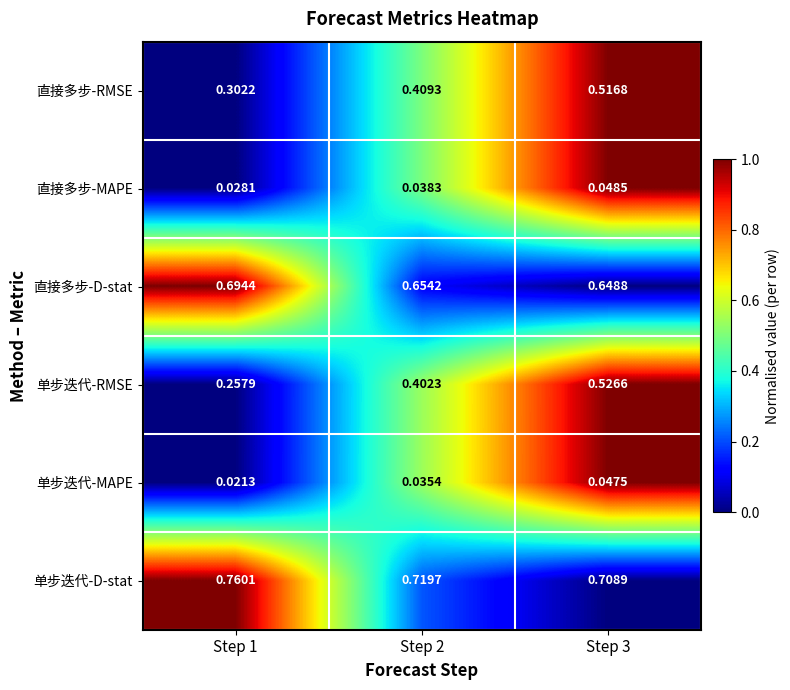

How many data points does each series have?

3